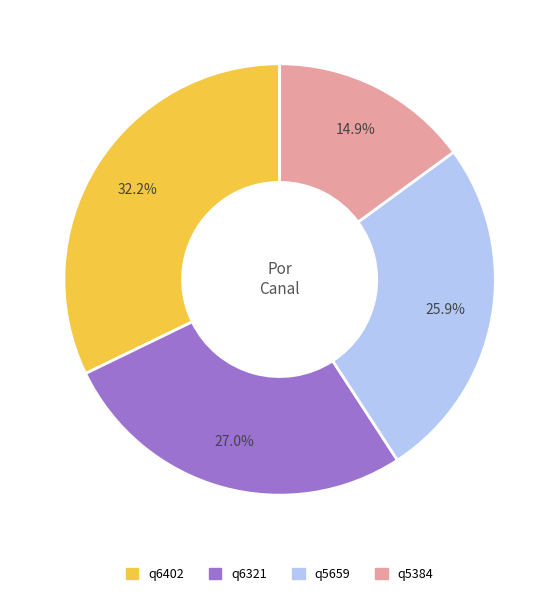

Is it true that q5384 is 22% of the pie?

False